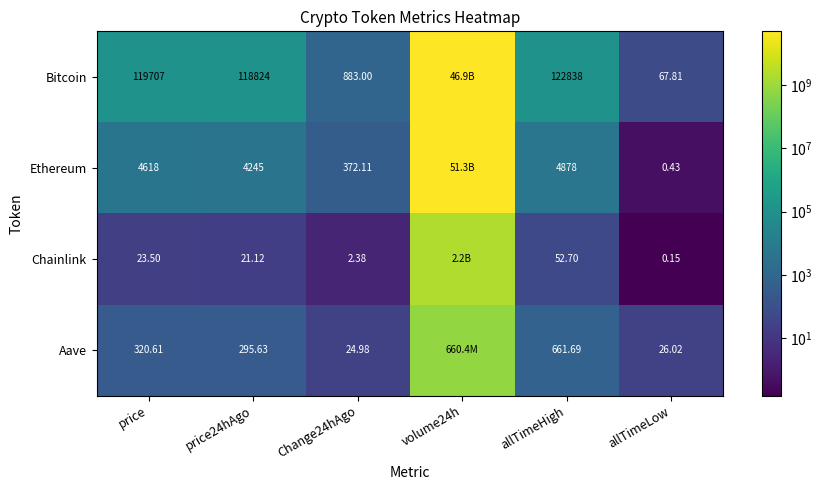

Between price and price24hAgo, which series saw the biggest shift?

Bitcoin